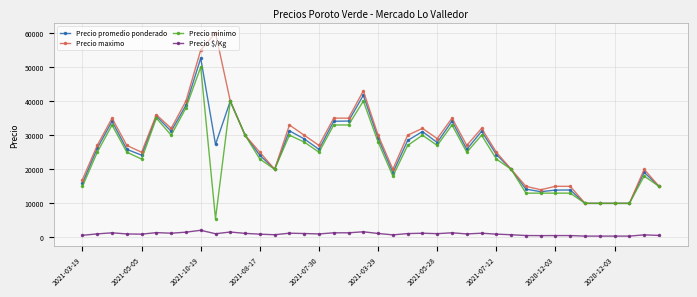

True or false: Precio minimo and Precio $/Kg cross at least once.

False